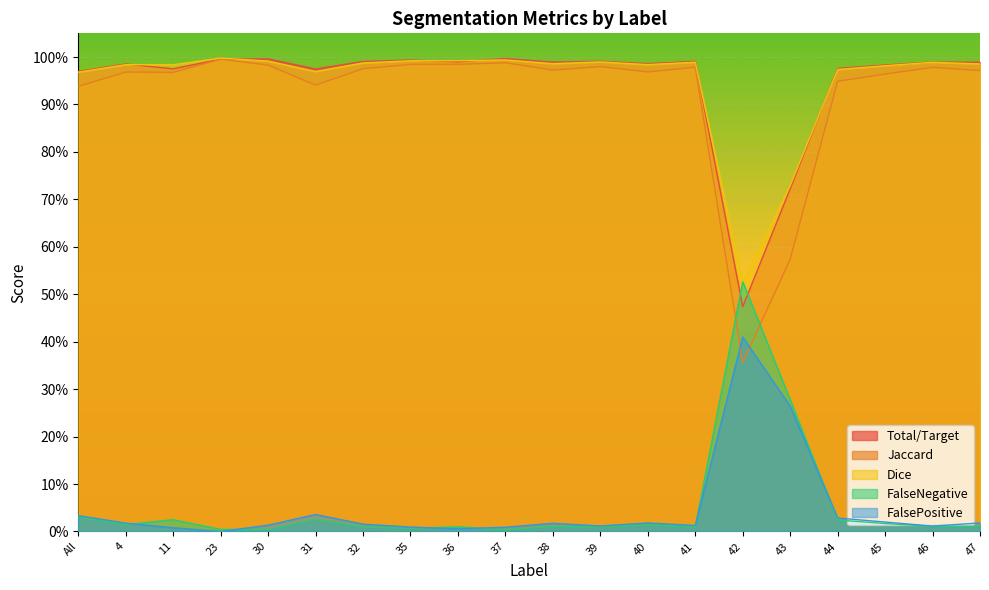

What is the label of the 11th point from the left?

38